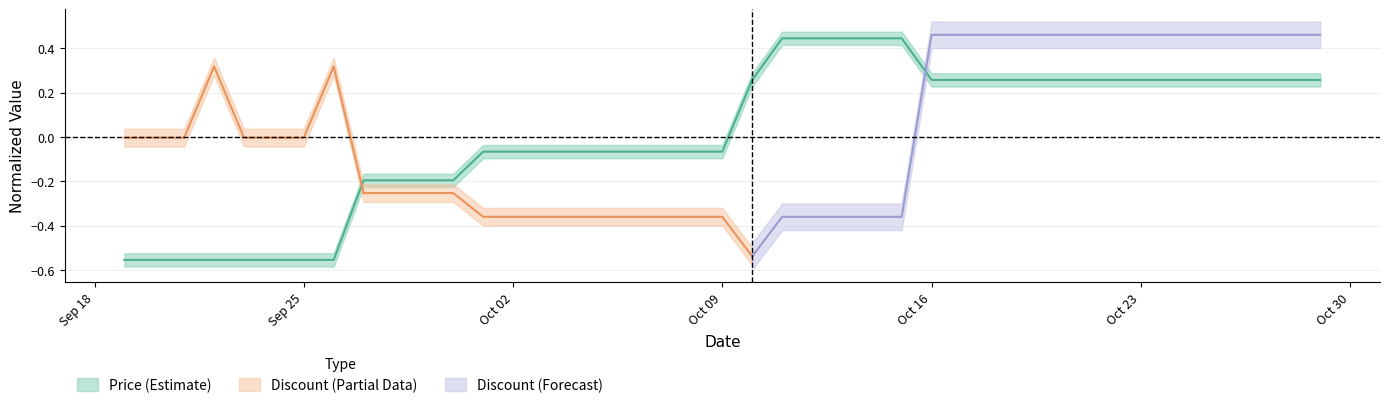

Reading left to right, extract all data points from this chart.

-0.6	-0.6	-0.6	-0.6	-0.6	-0.6	-0.6	-0.6	-0.2	-0.2	-0.2	-0.2	-0.1	-0.1	-0.1	-0.1	-0.1	-0.1	-0.1	-0.1	-0.1	0.3	0.4	0.4	0.4	0.4	0.4	0.3	0.3	0.3	0.3	0.3	0.3	0.3	0.3	0.3	0.3	0.3	0.3	0.3